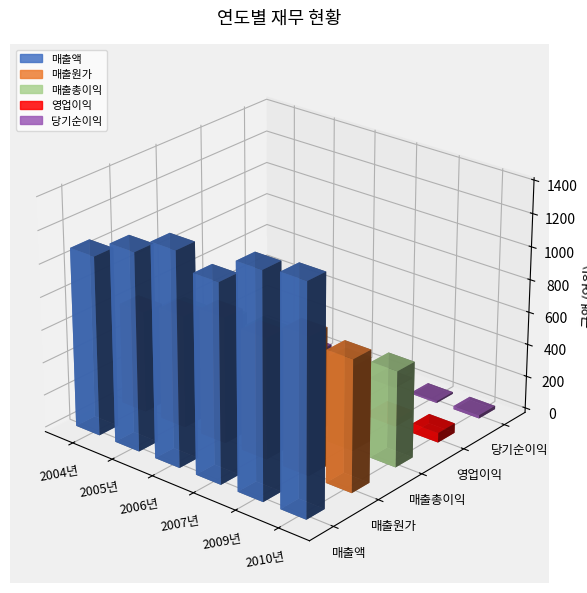

List the labels in order of 매출액 value, largest first.

2010년, 2009년, 2006년, 2007년, 2005년, 2004년